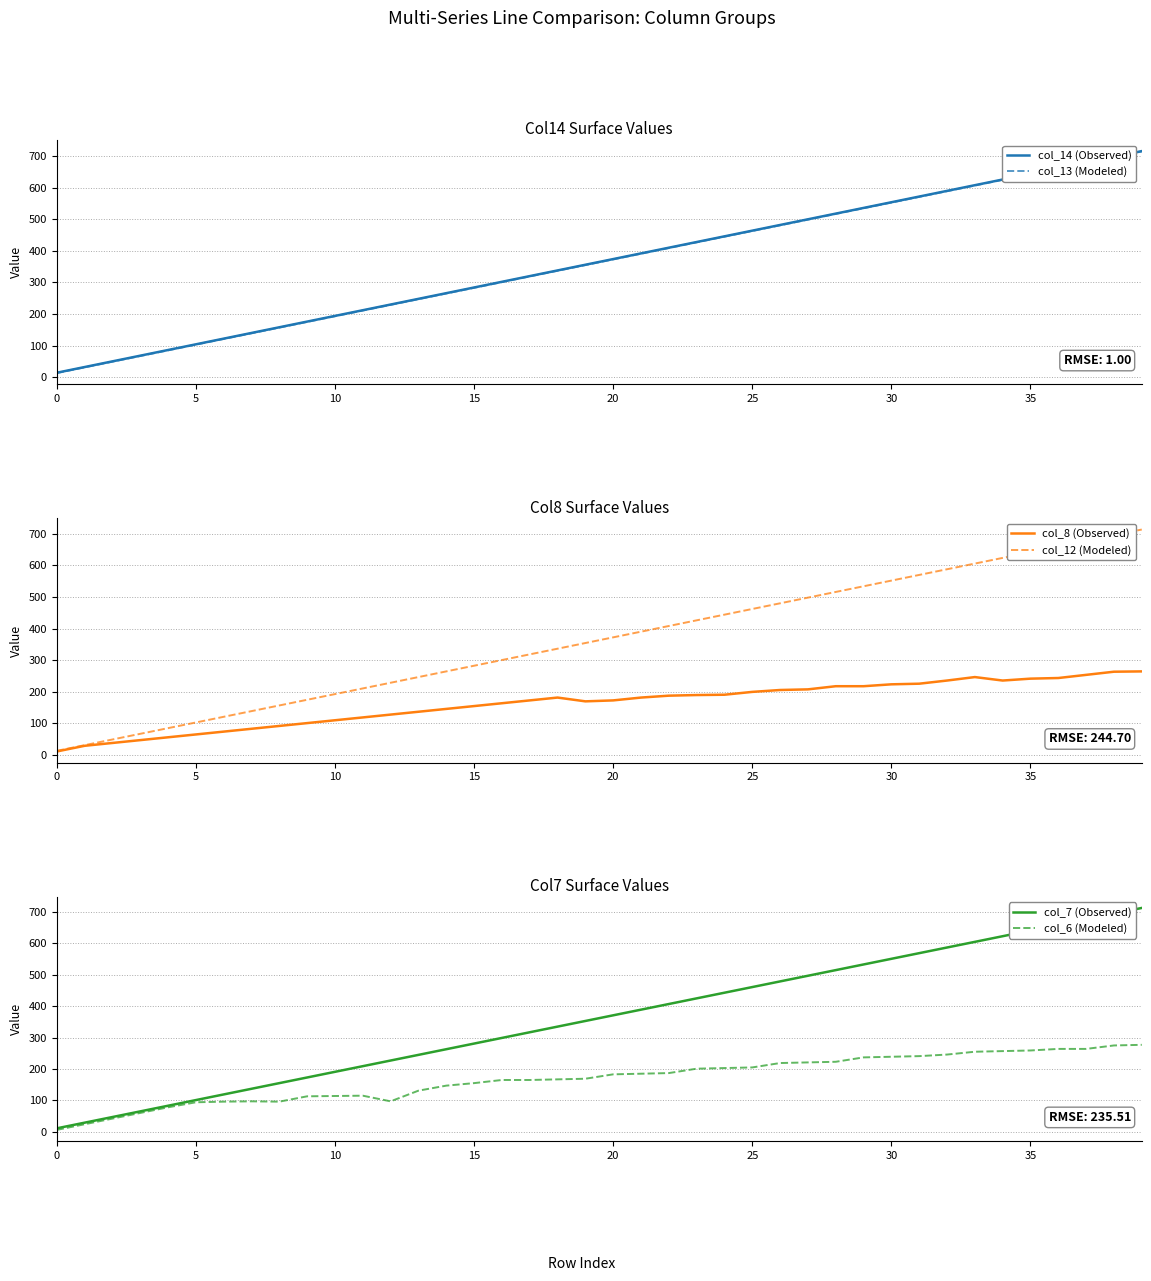

What is the minimum value for col_7 (Observed)?

11